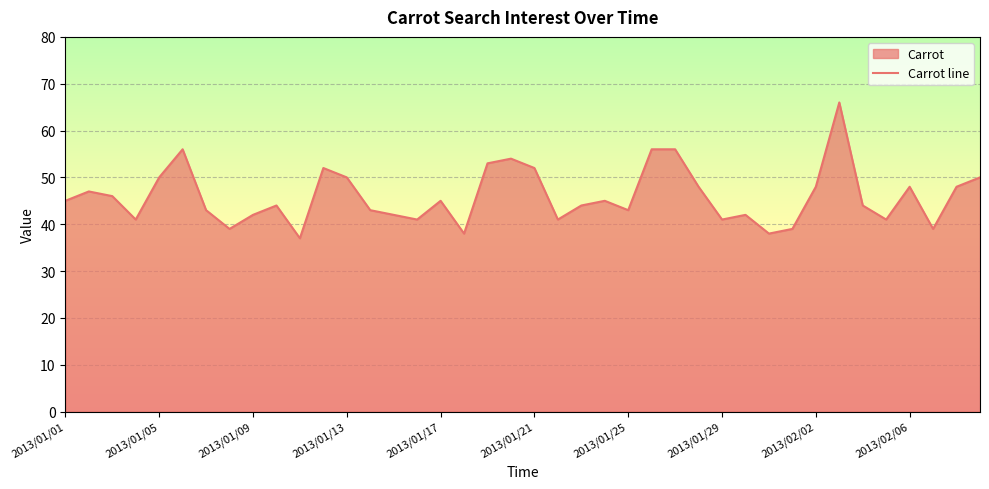

What is the change in value from 35 to 39?

+9